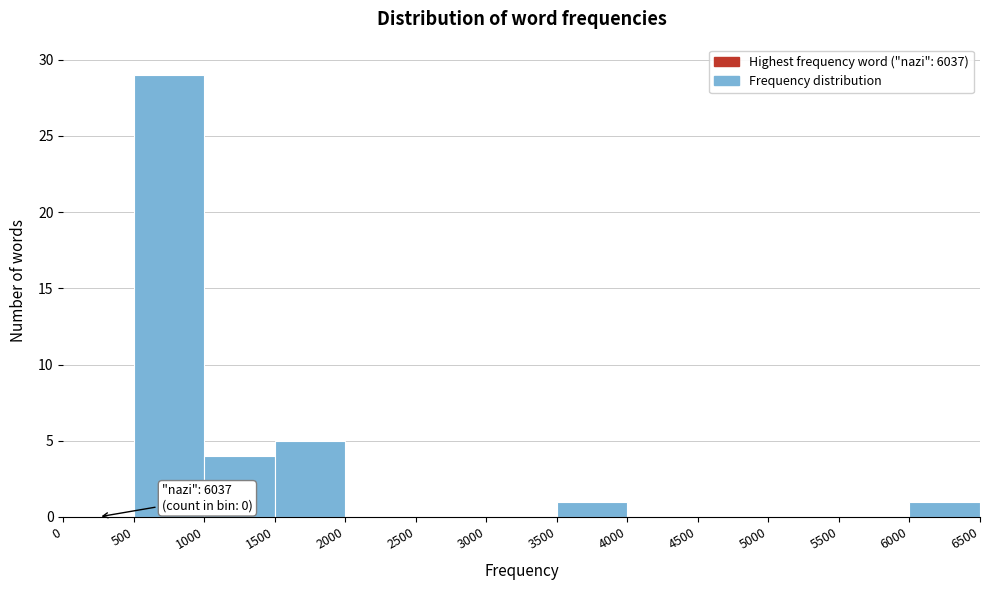

Which range on the x-axis has the tallest bar?

500 to 1000